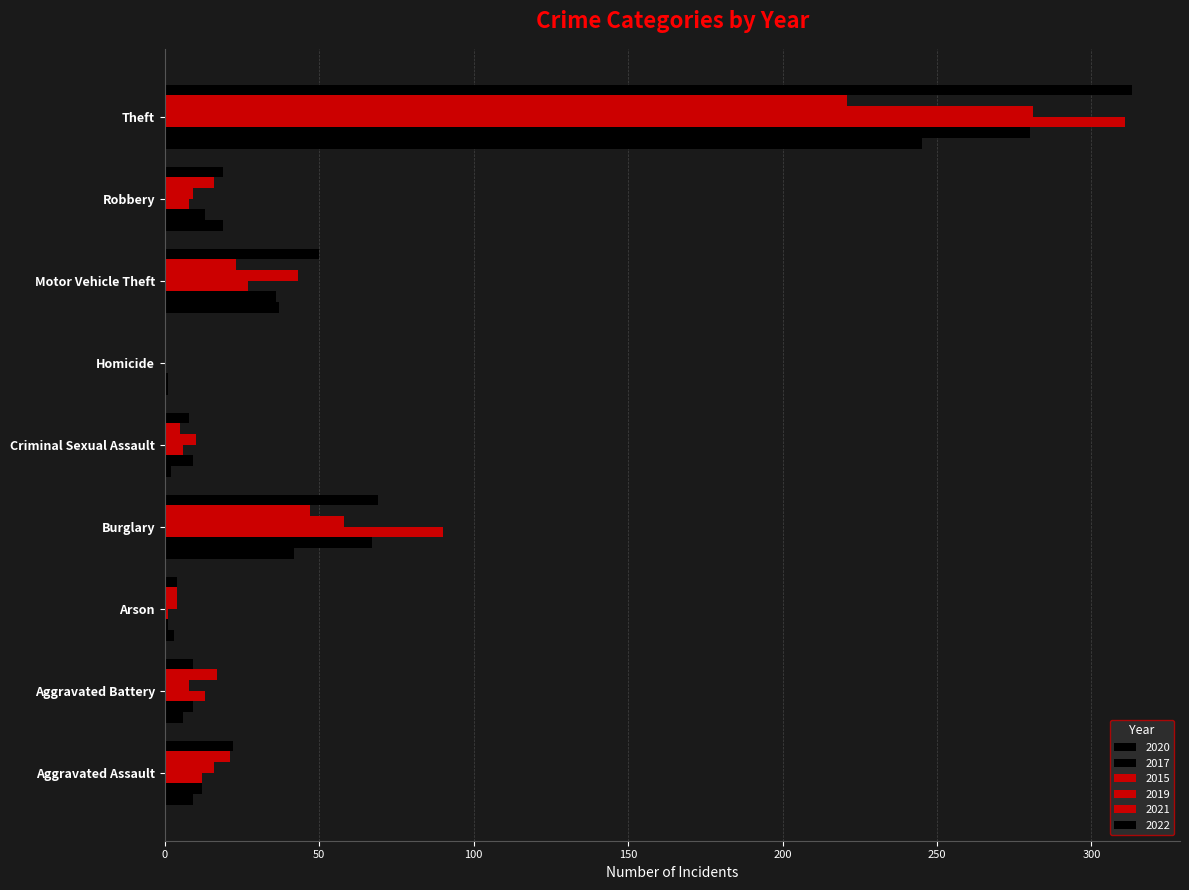

How many data points does each series have?

9